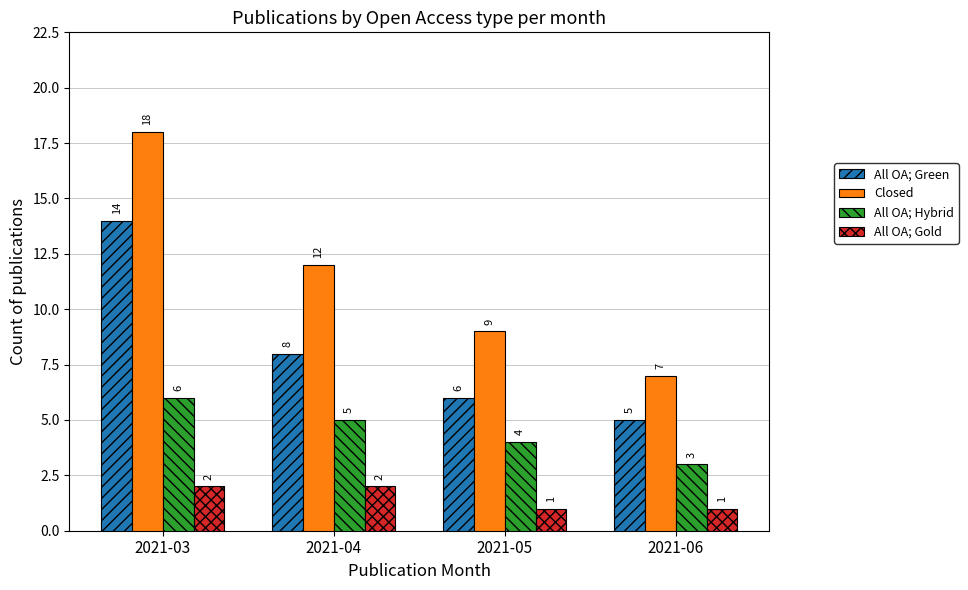

Which label corresponds to the largest value in the chart?

2021-03